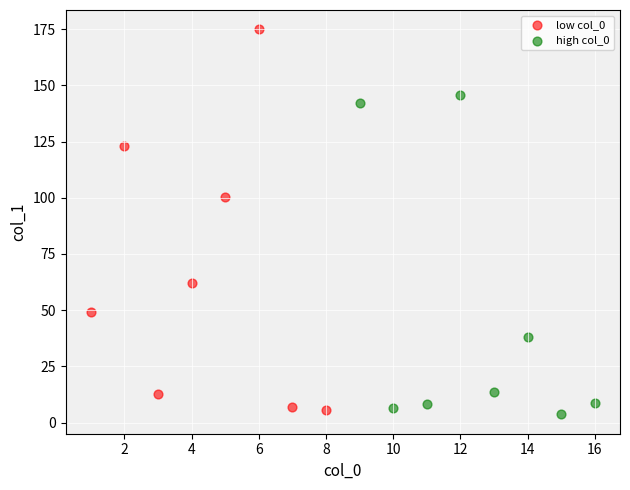

Which series contains the highest Y value?

low col_0